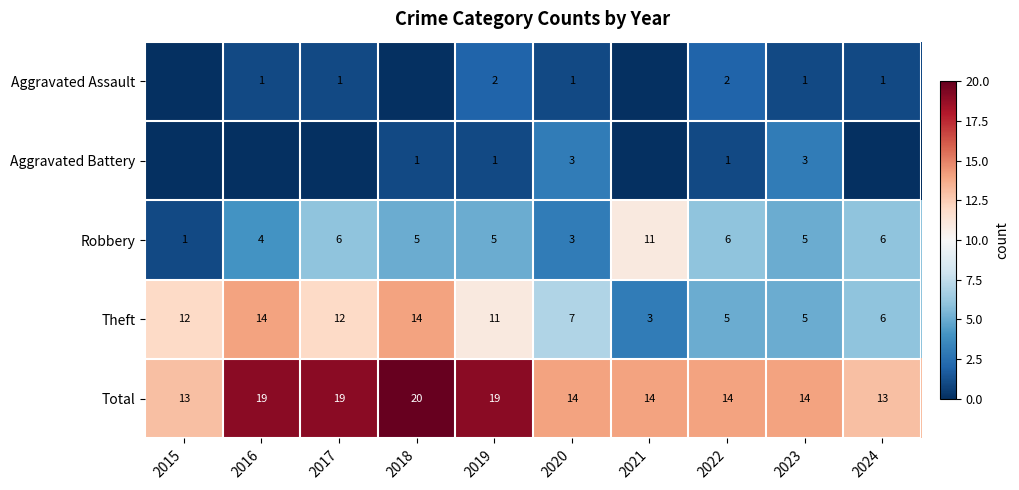

Is the value of Total at 2015 greater than the value of Aggravated Battery at 2022?

Yes